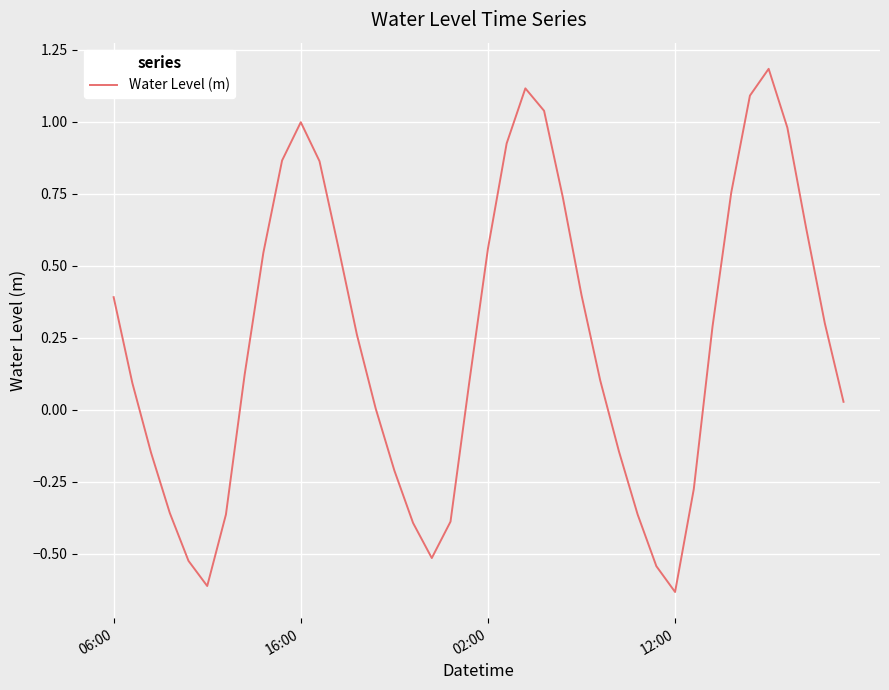

What is the difference between the maximum and minimum values?

1.8